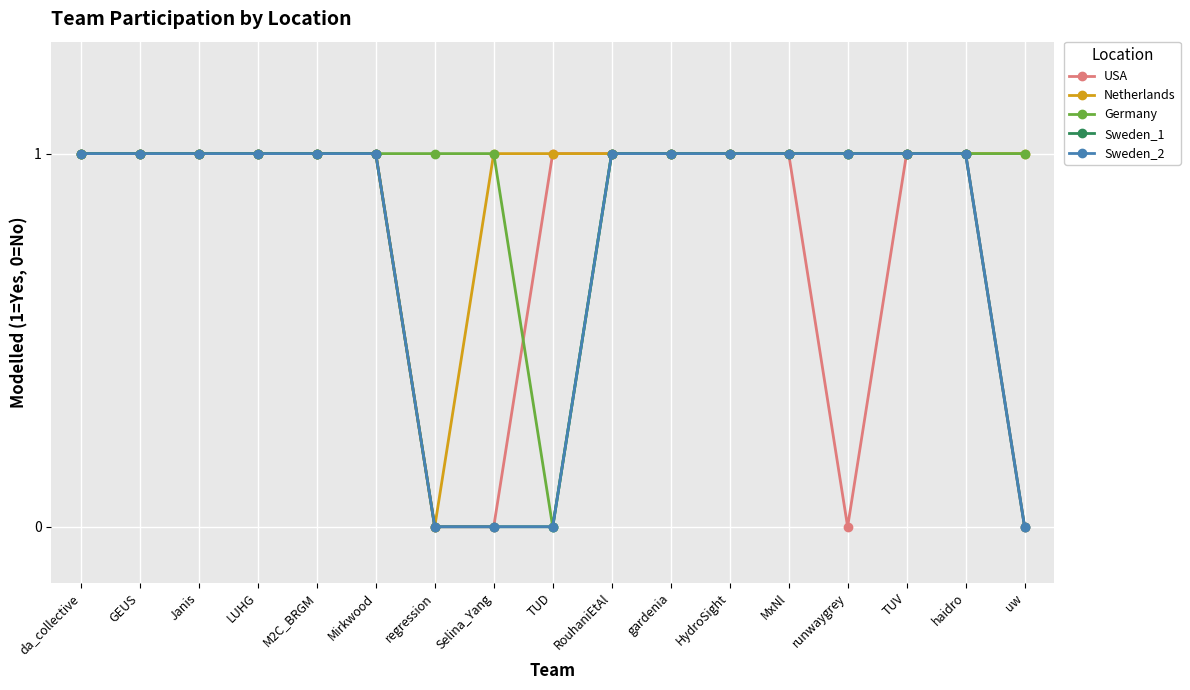

What is the greatest value displayed?

1